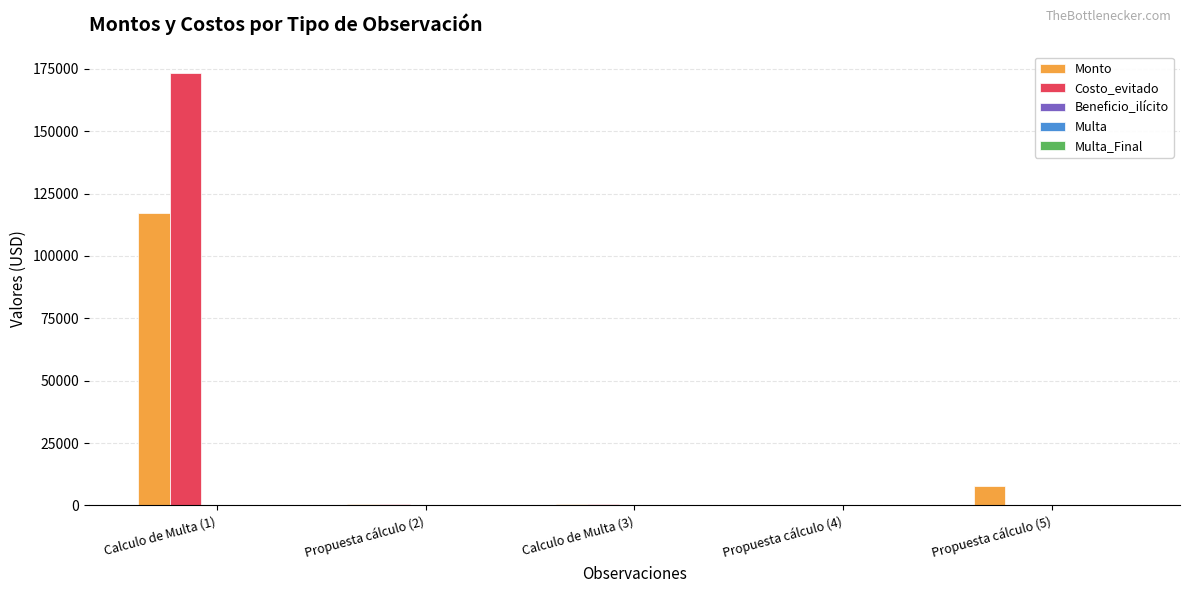

What is the greatest value displayed?

173247.5